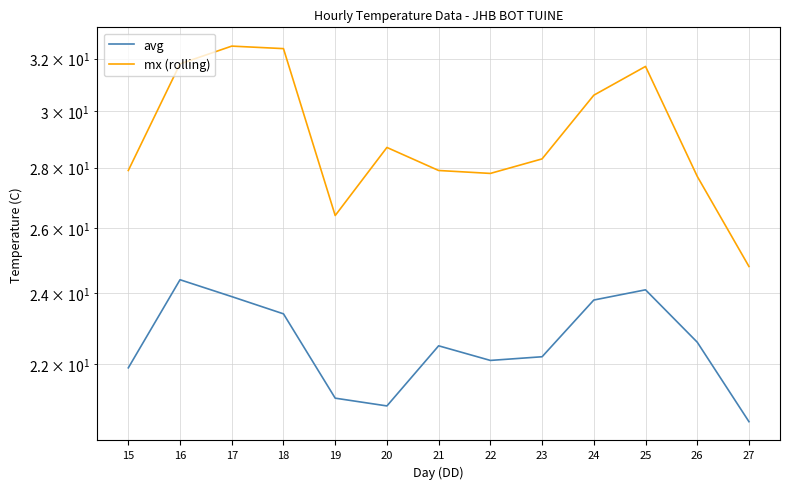

What is the difference between the highest and lowest values at 15?

6.0